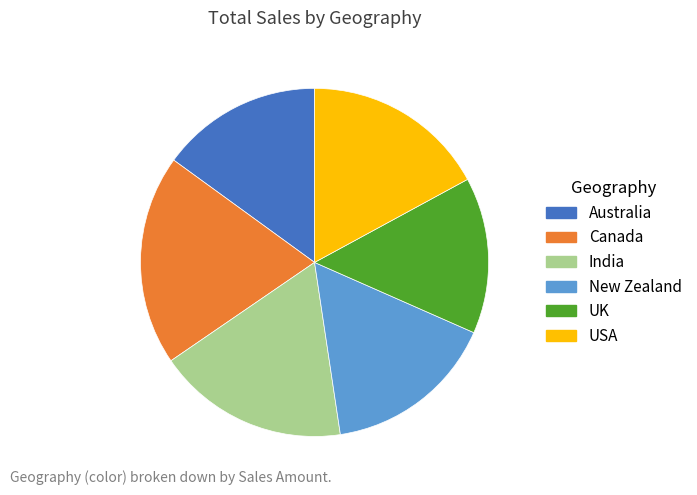

What is the ratio of the value at India to the value at USA?

1.0